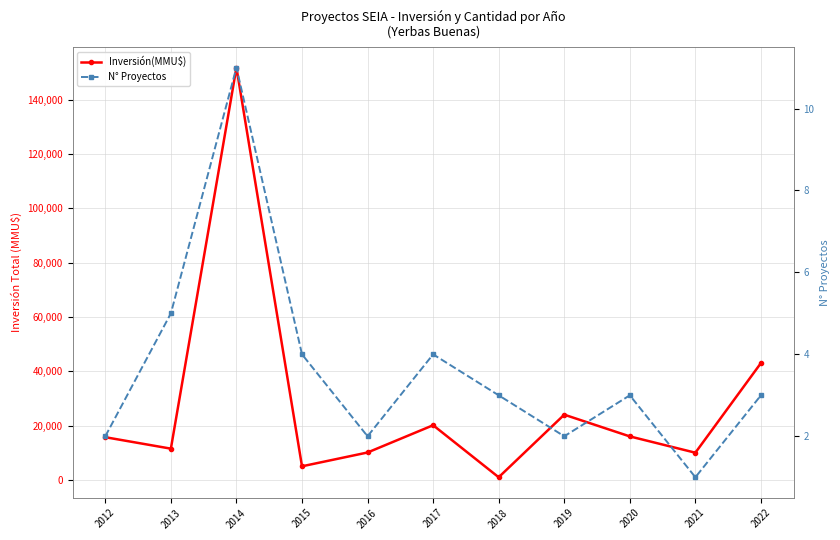

What is the value of the N° Proyectos point at the 2nd from the left?

5